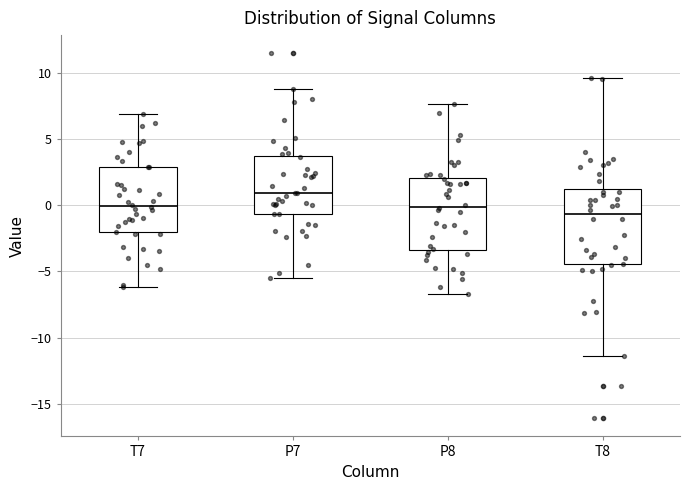

Where is the upper edge of the box for P7 on the y-axis? The values are not printed on the chart, so give them approximately, as read against the axis.

3.5